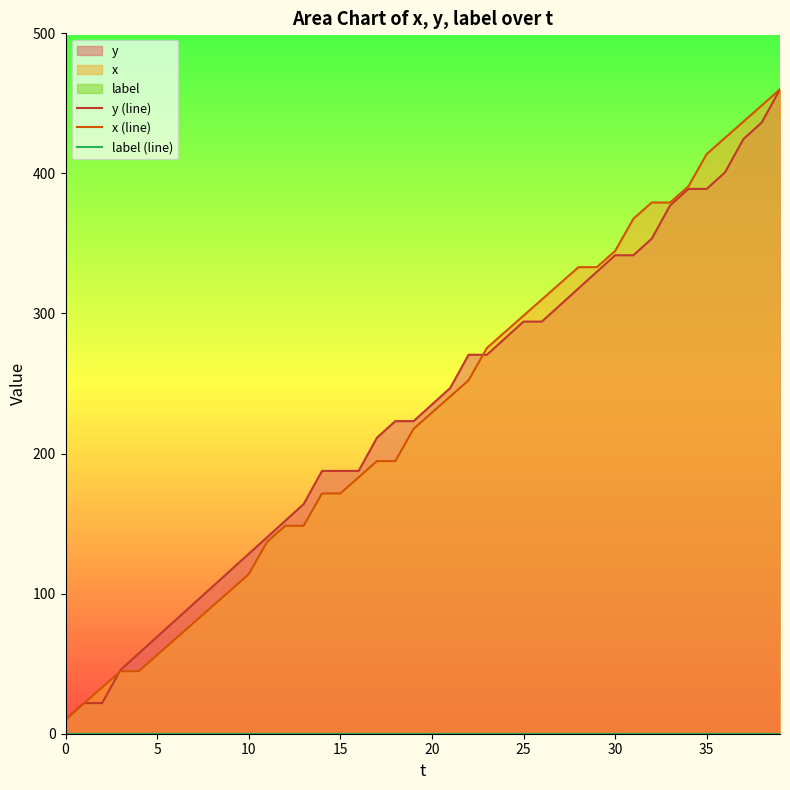

Which category has the highest value in the x (line) series?

39